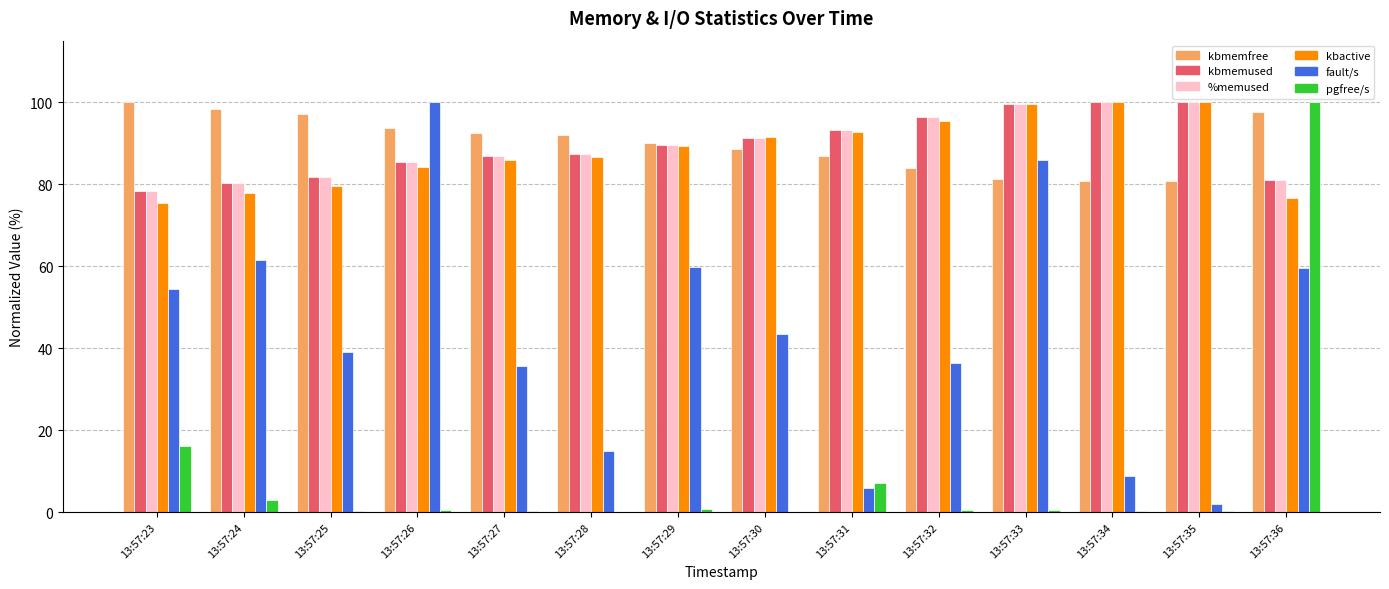

The kbactive series shows 99.9 at 13:57:34. True or false?

True